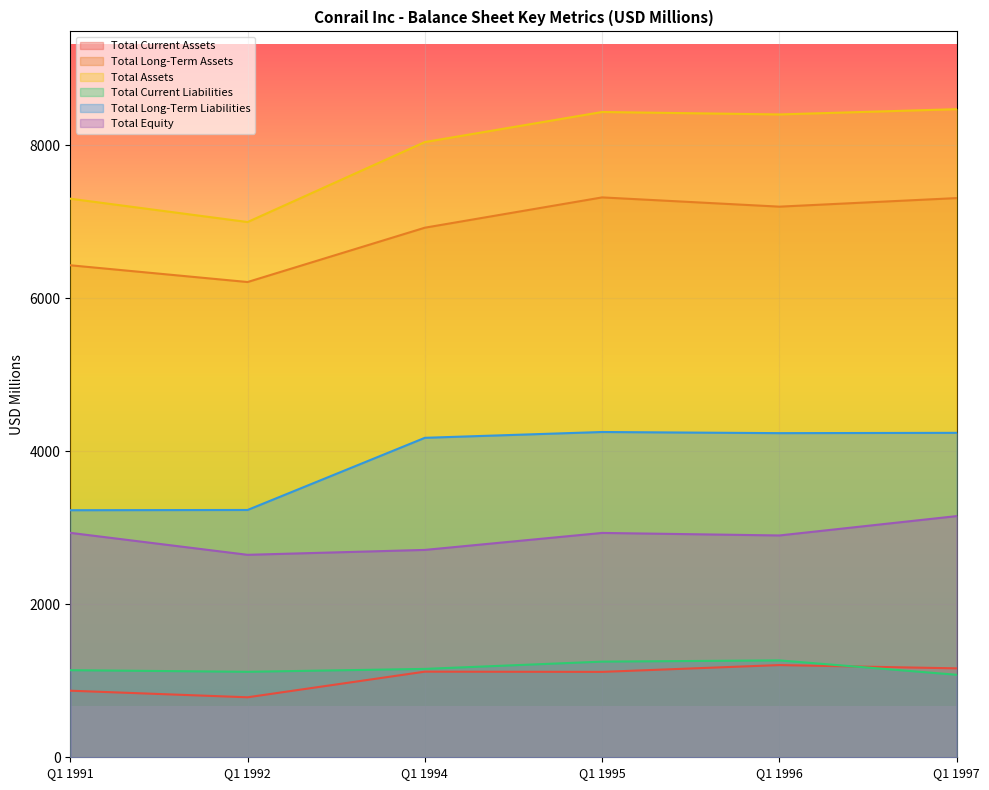

How many values in the Total Long-Term Liabilities series exceed 4236?

2